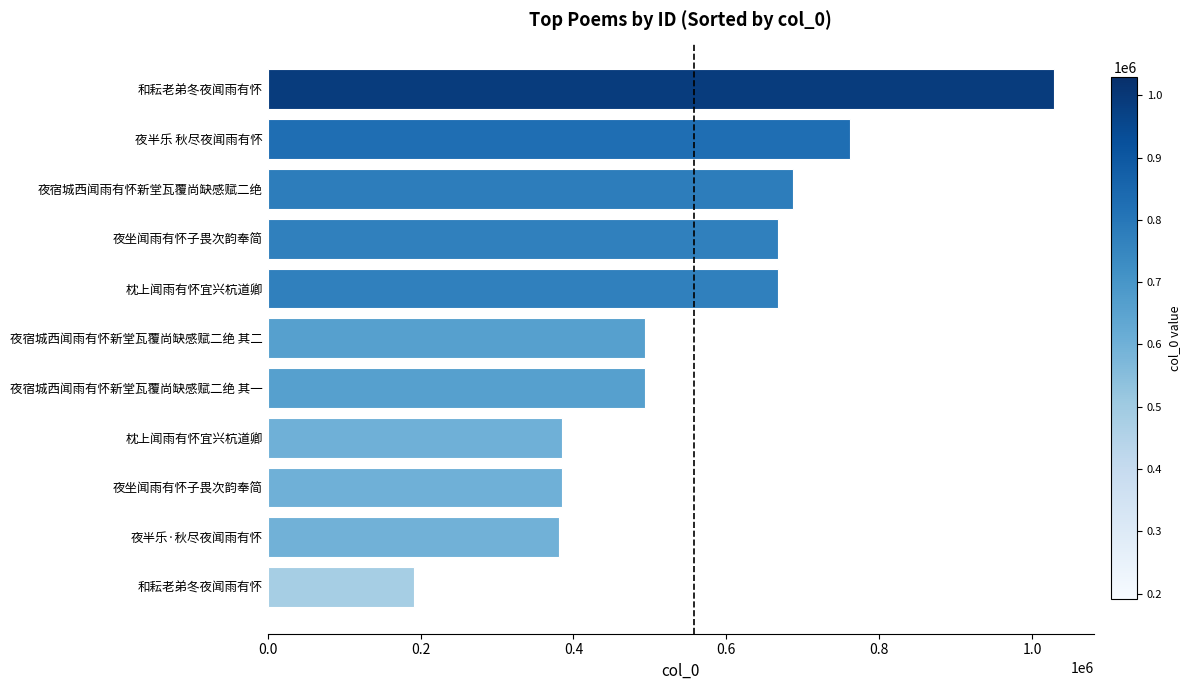

Are the bars horizontal?

Yes